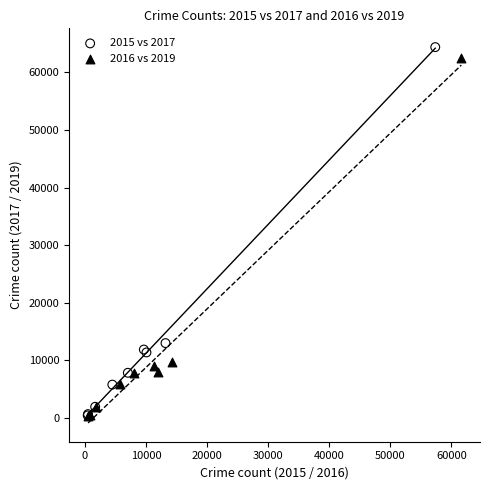

What are all the series names shown in the legend?

2015 vs 2017, 2016 vs 2019